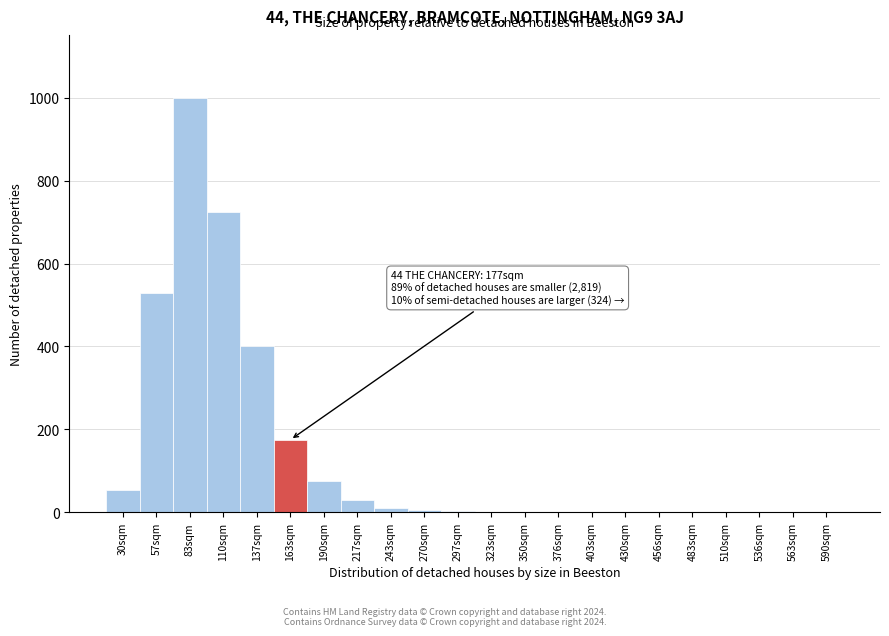

True or false: the data shows 1 at 590sqm.

True